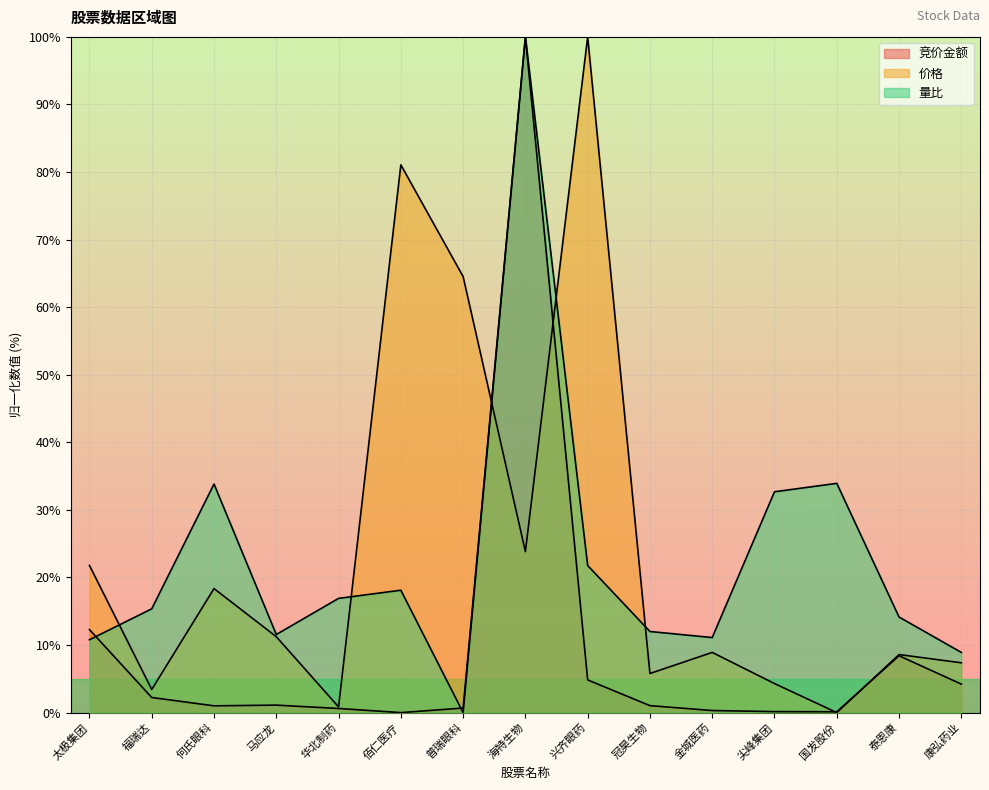

Between which two adjacent categories do 价格 and 量比 first intersect?

太极集团 and 福瑞达